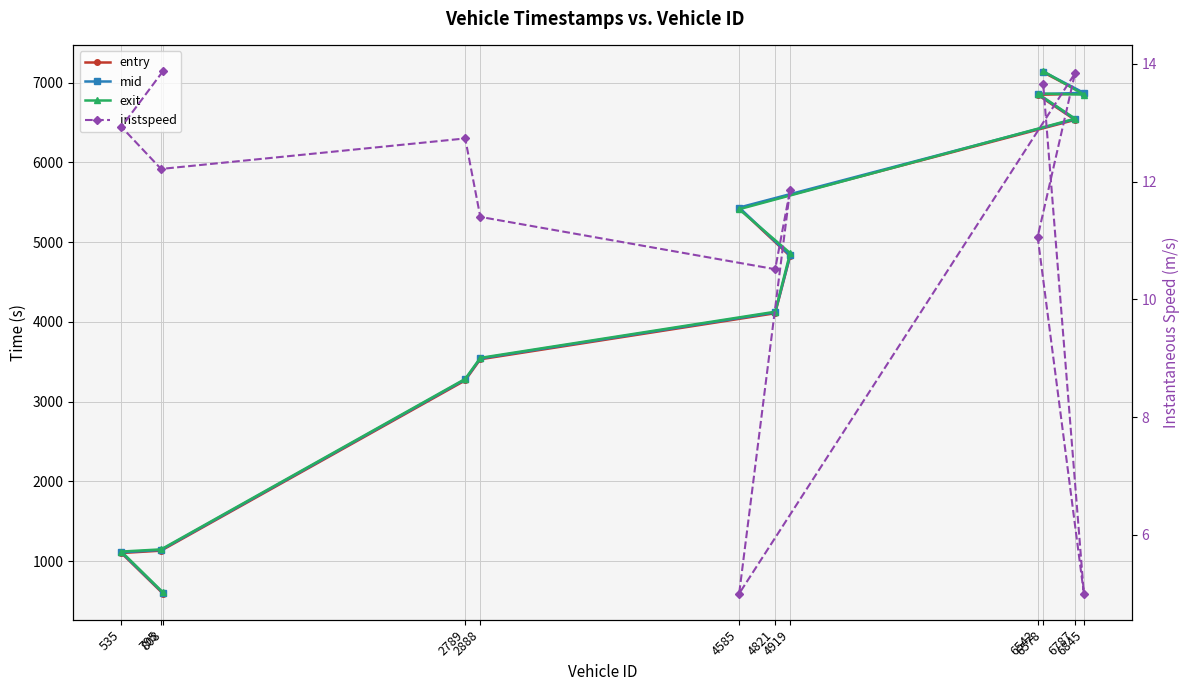

The mid series shows 549.5 at 795. True or false?

False